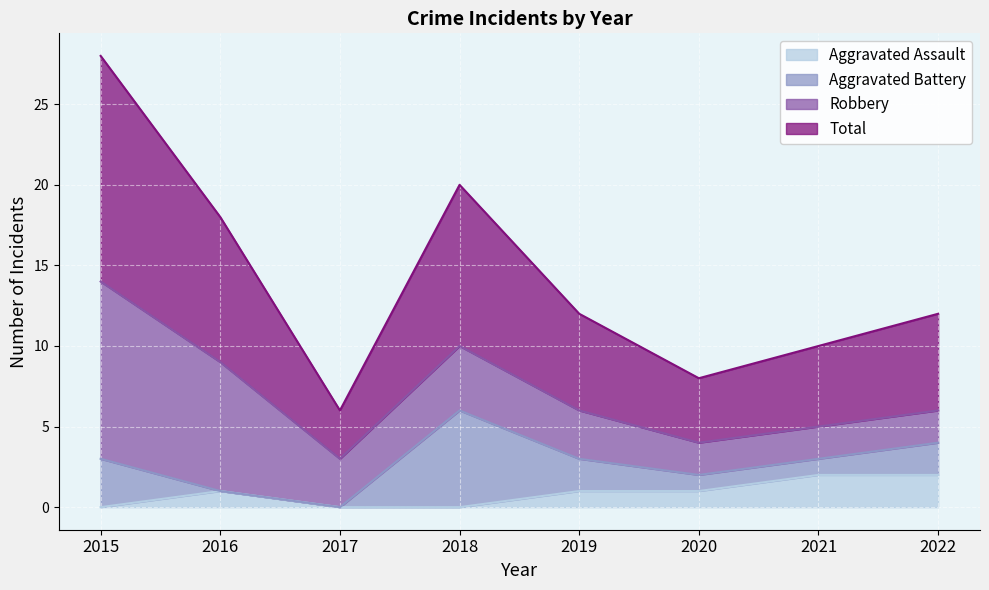

Between 2016 and 2018, which series saw the biggest shift?

Aggravated Assault